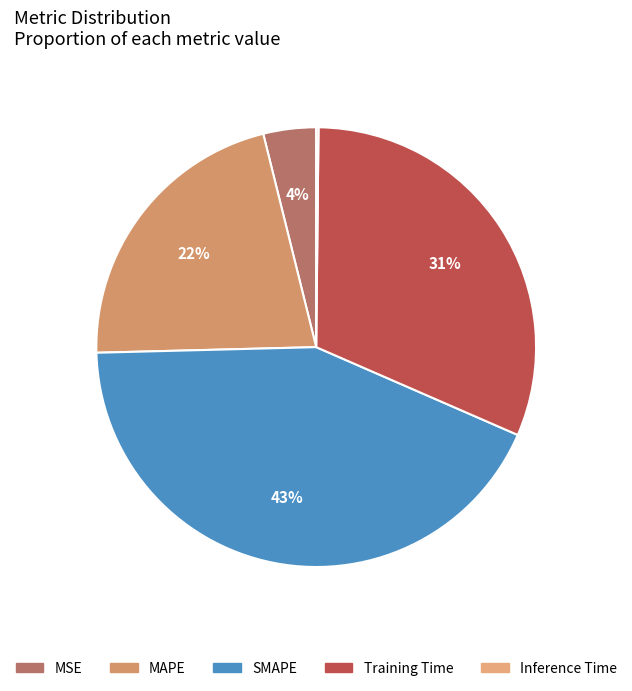

To the nearest percent, what is the combined percentage of Training Time and MAPE?

53%